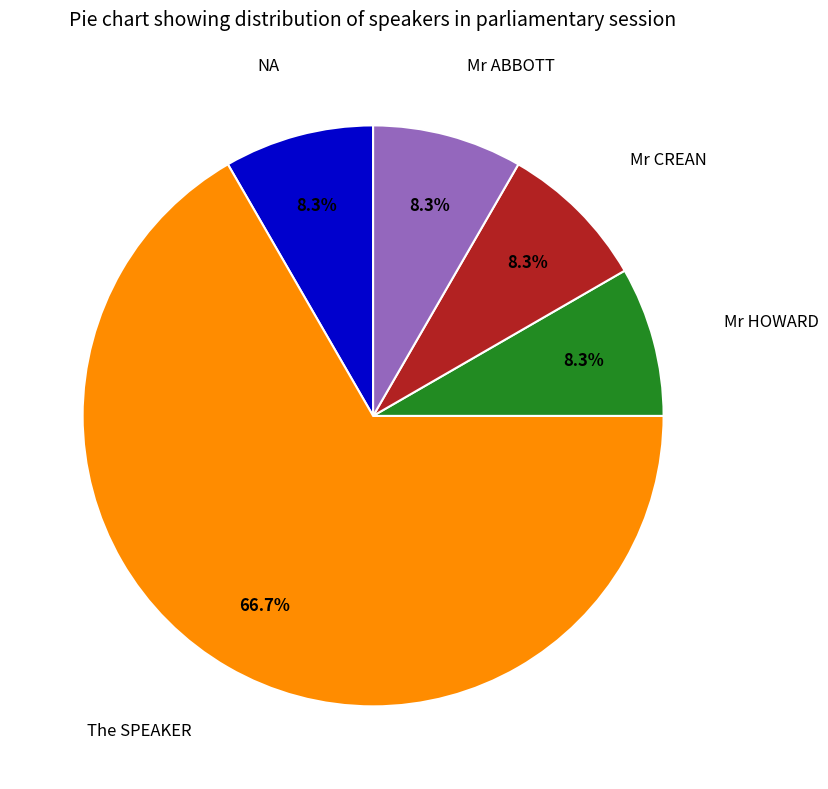

Is there a majority slice in this chart?

Yes